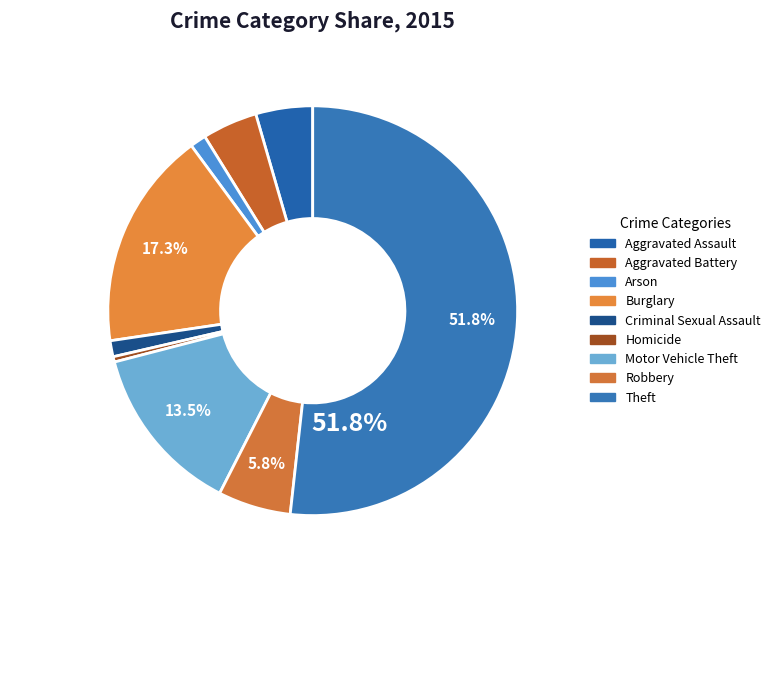

How many segments does this pie chart have?

9